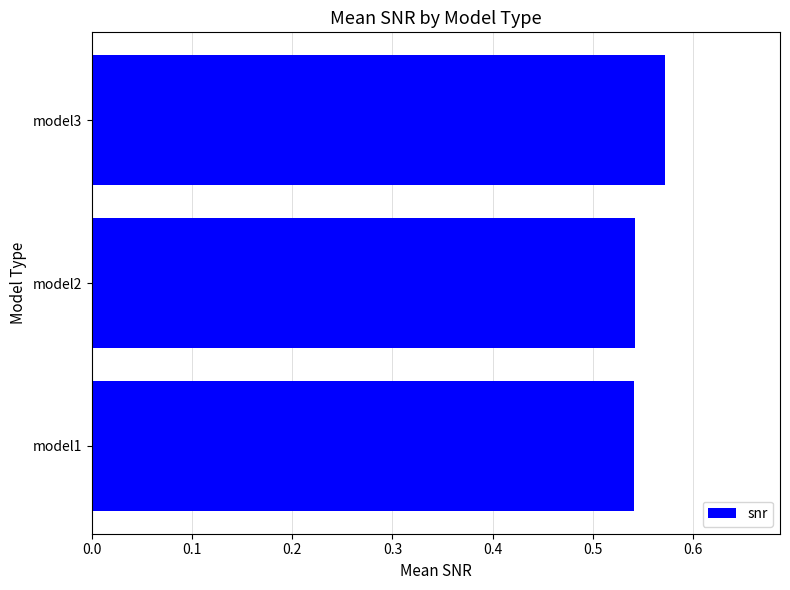

True or false: the data shows 1.0 at model2.

False